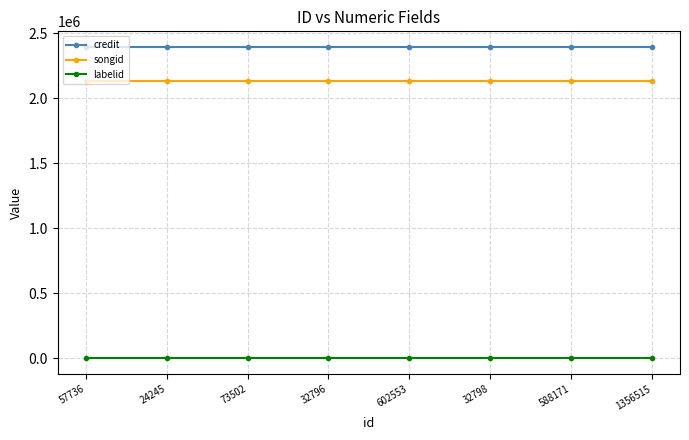

What are all the series names shown in the legend?

credit, songid, labelid